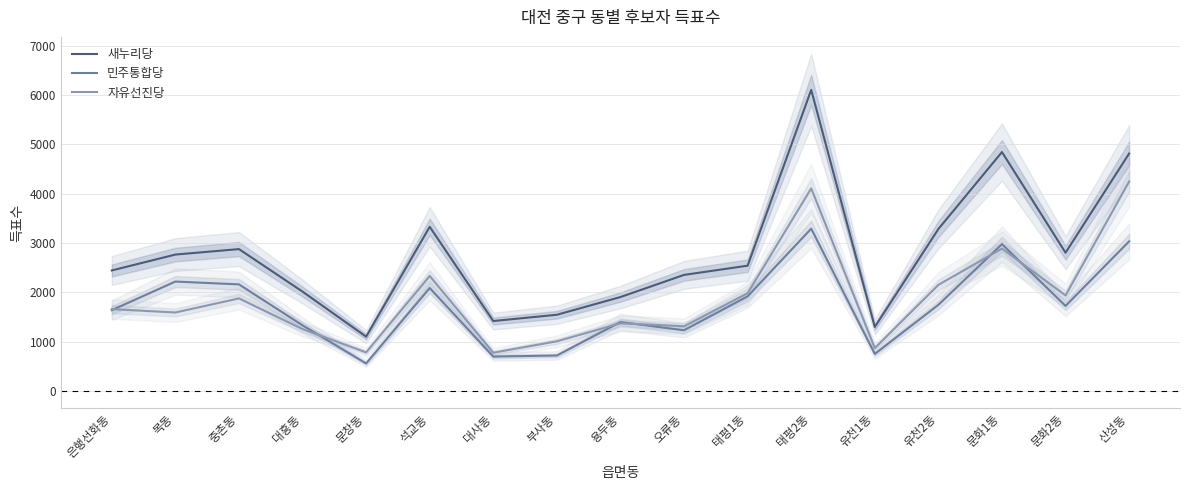

What is the total value across all series at 석교동?

7754